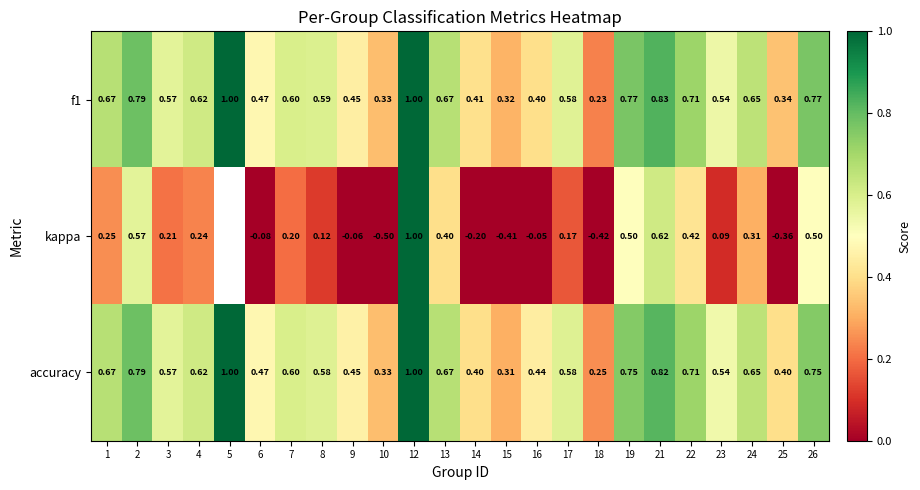

Between 25 and 8, which is larger?

8